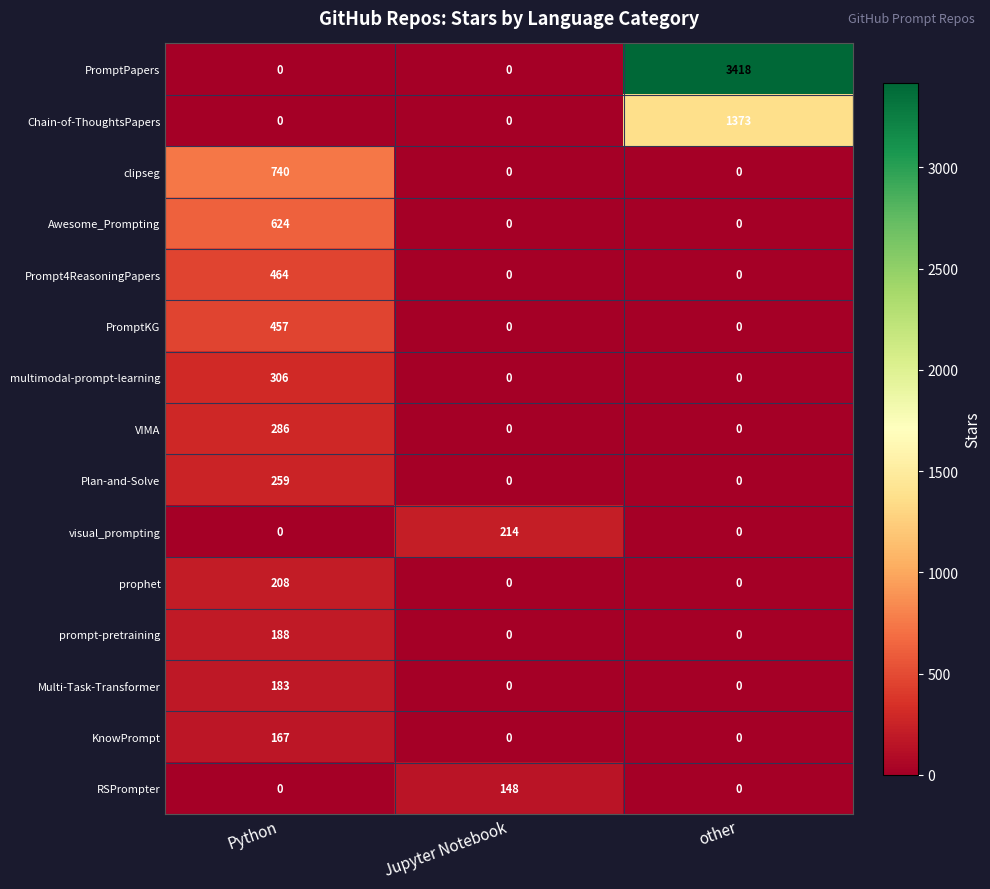

Rank the series by their maximum value, from highest to lowest.

PromptPapers, Chain-of-ThoughtsPapers, clipseg, Awesome_Prompting, Prompt4ReasoningPapers, PromptKG, multimodal-prompt-learning, VIMA, Plan-and-Solve, visual_prompting, prophet, prompt-pretraining, Multi-Task-Transformer, KnowPrompt, RSPrompter